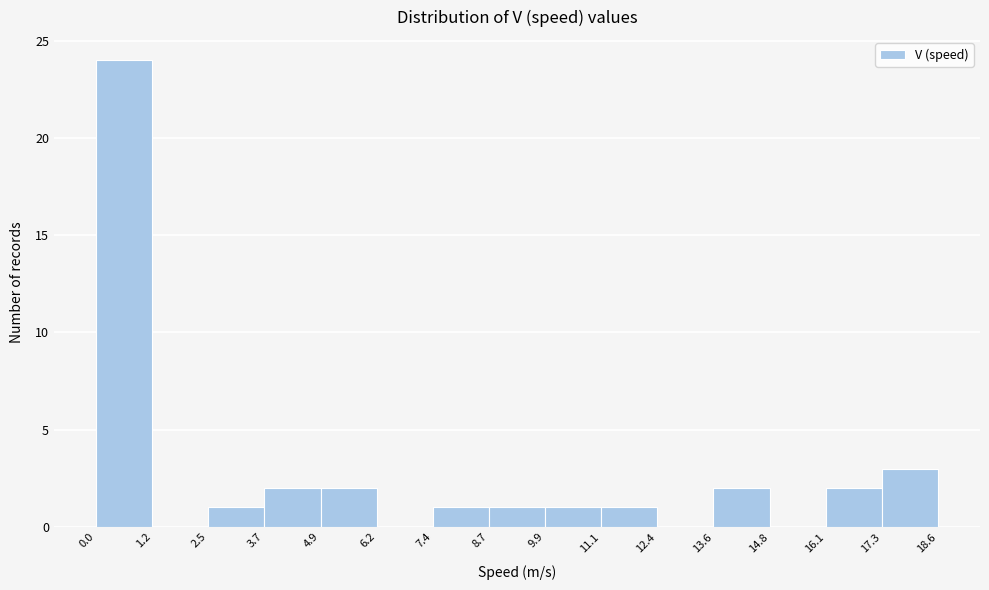

How tall is the bar that spans 4.9 to 6.2 on the x-axis? The values are not printed on the chart, so give them approximately, as read against the axis.

2